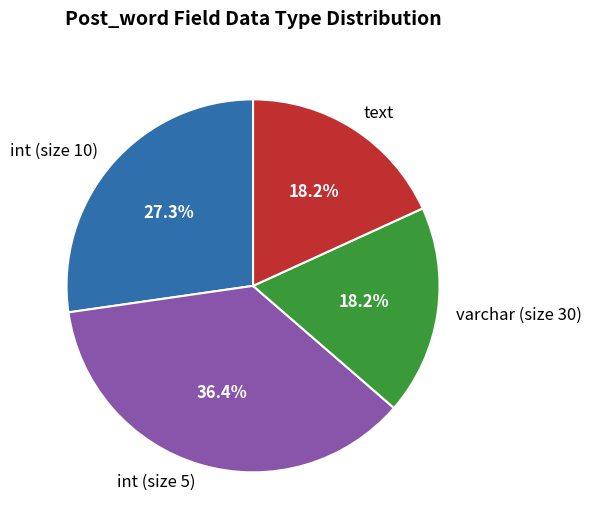

How many segments does this pie chart have?

4